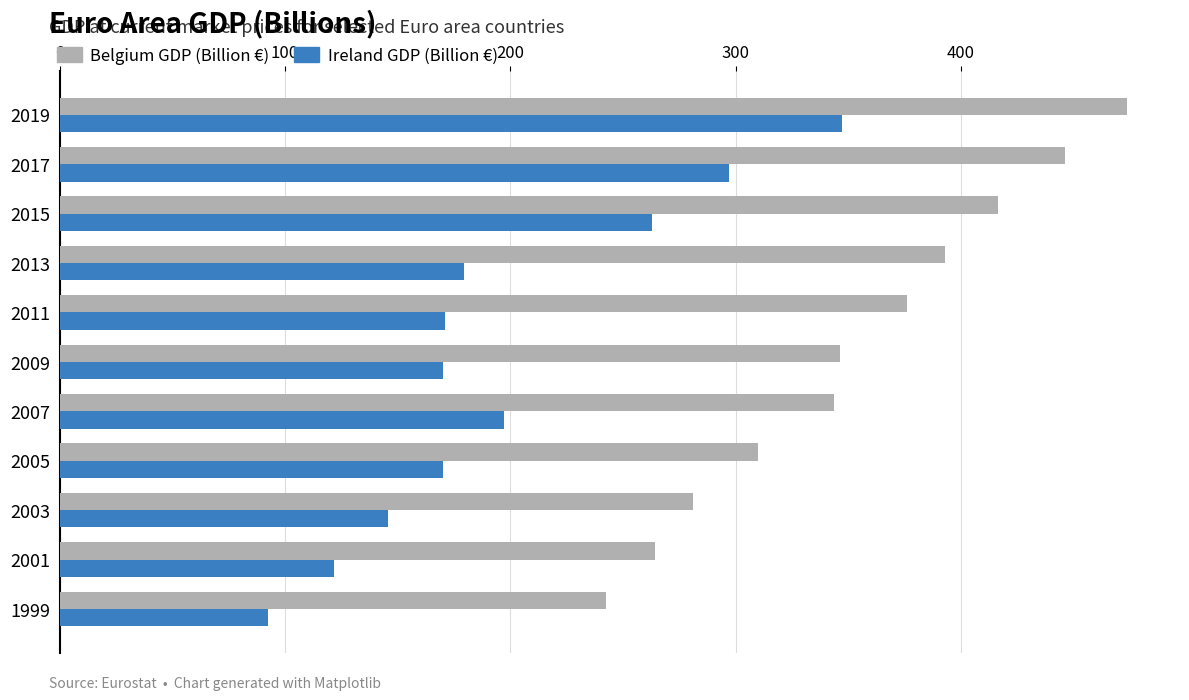

Rank the series by their maximum value, from lowest to highest.

Ireland GDP (Billion €), Belgium GDP (Billion €)